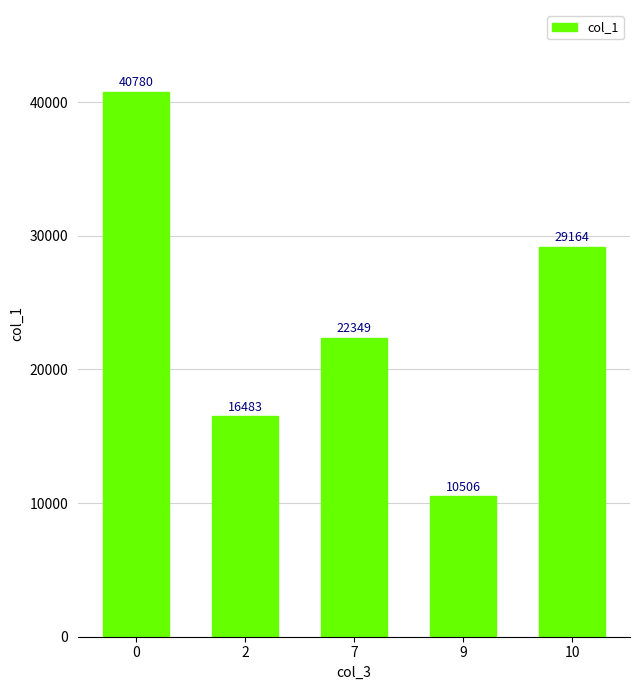

List the labels in order of value, smallest first.

9, 2, 7, 10, 0